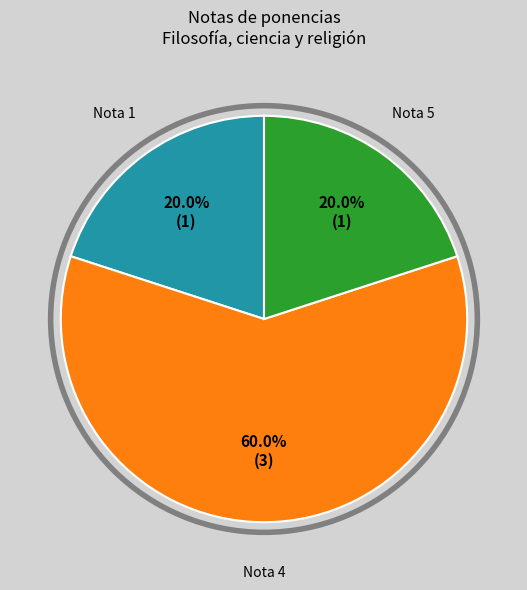

Does any single category account for the majority?

Yes